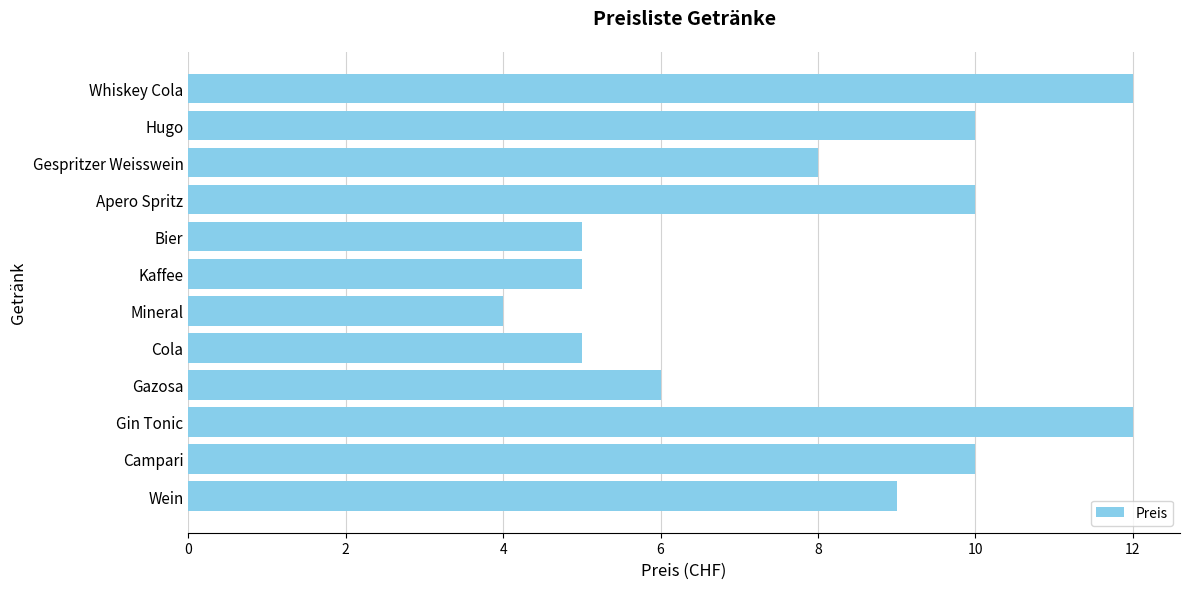

What is the sum of all values?

96